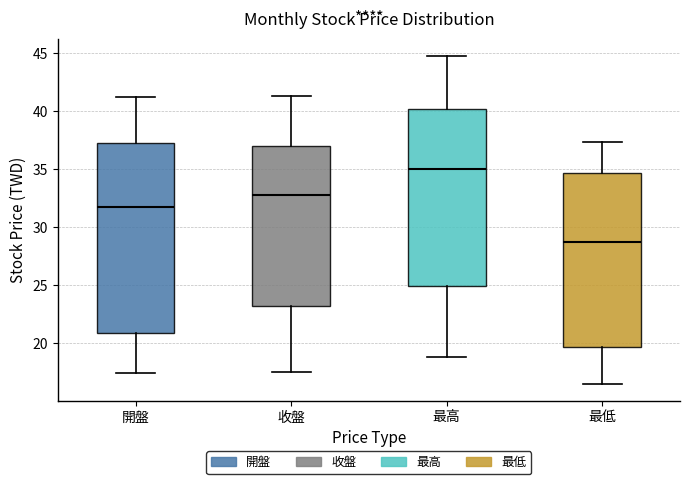

Which box's median line is the highest?

最高